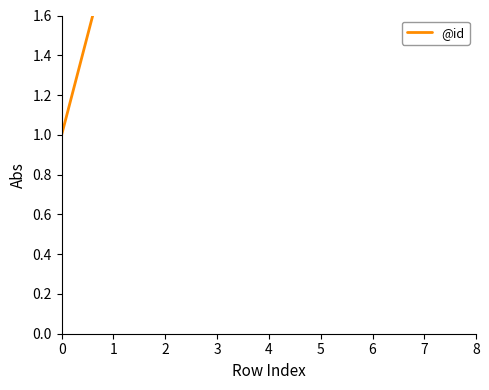

The value at 1 is 2. True or false?

True